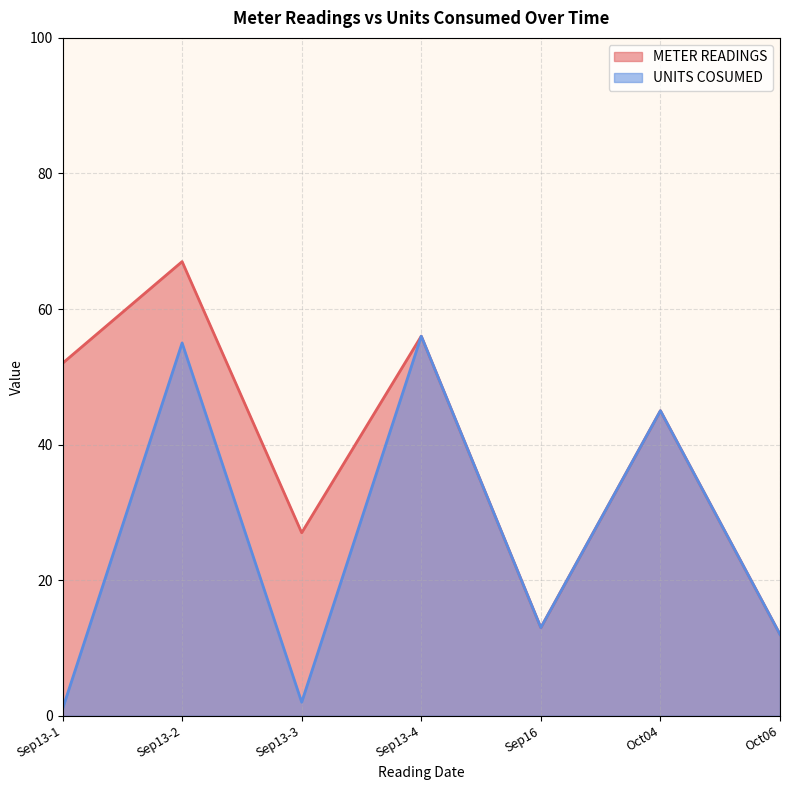

How many categories are shown in the chart?

7